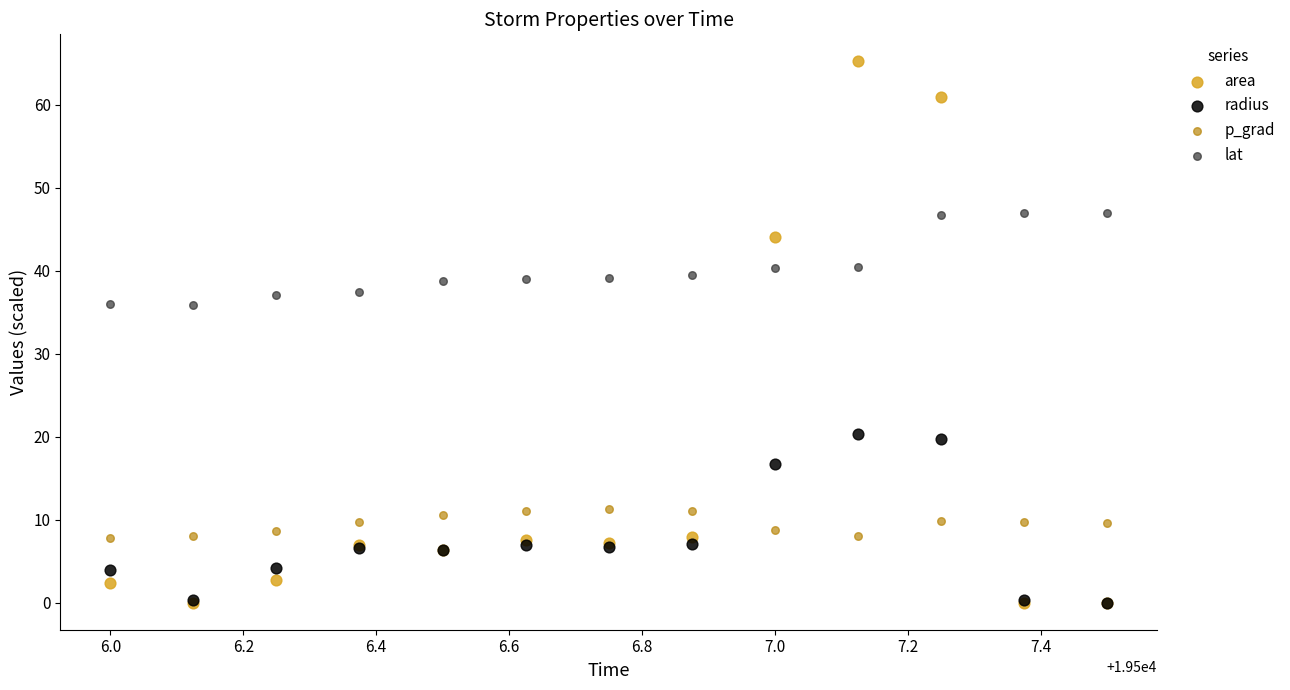

Which series contains the highest Y value?

area